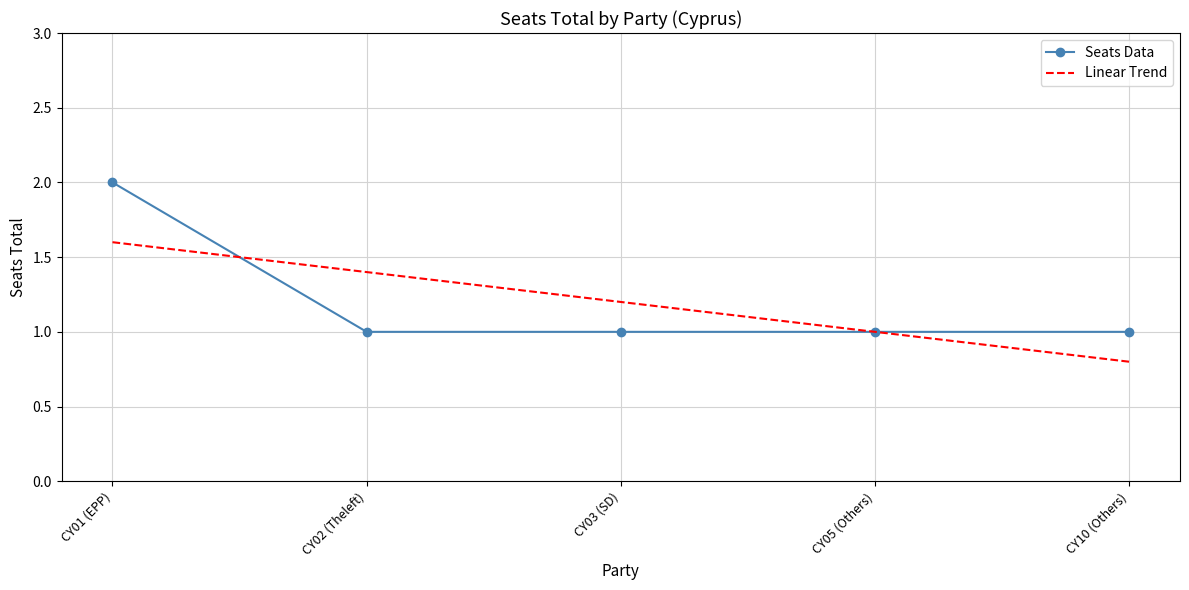

List the labels in order of value, smallest first.

CY02 (Theleft), CY03 (SD), CY05 (Others), CY10 (Others), CY01 (EPP)